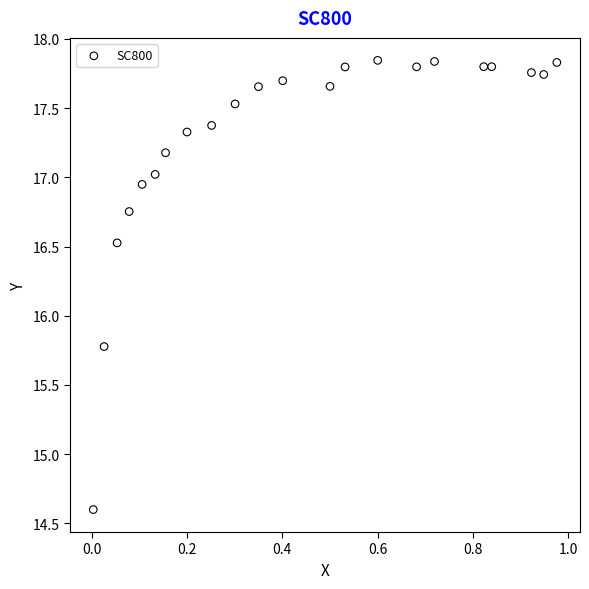

What is the range of Y values (max minus min)?

3.2